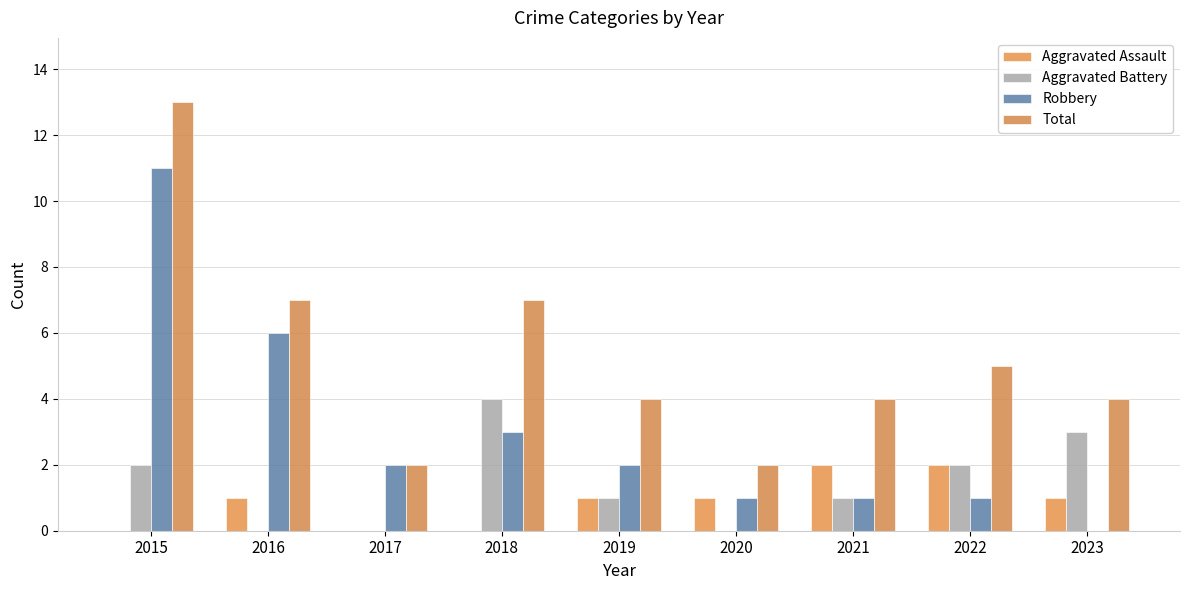

Which category has the lowest value in the Aggravated Battery series?

2016